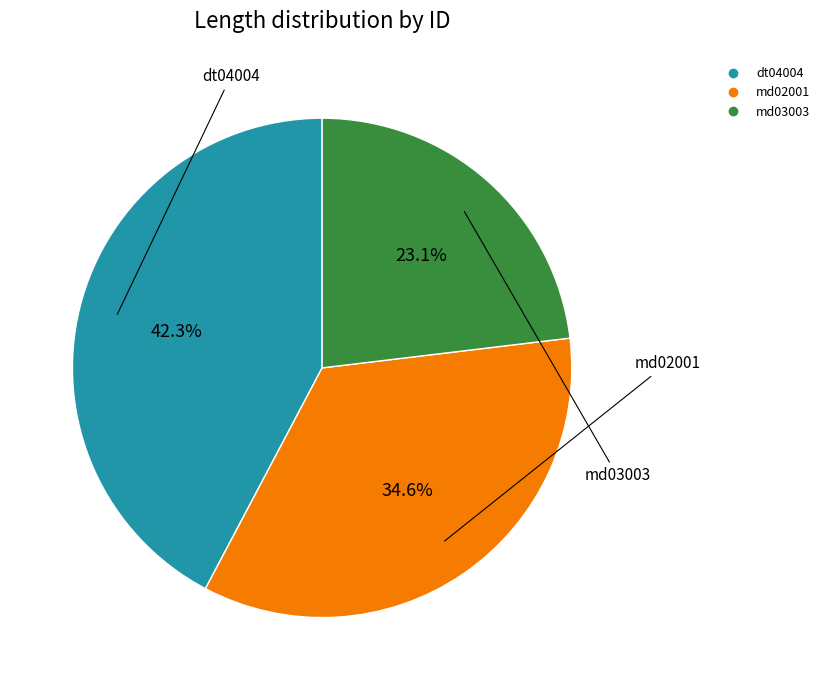

Count the number of slices in the pie.

3